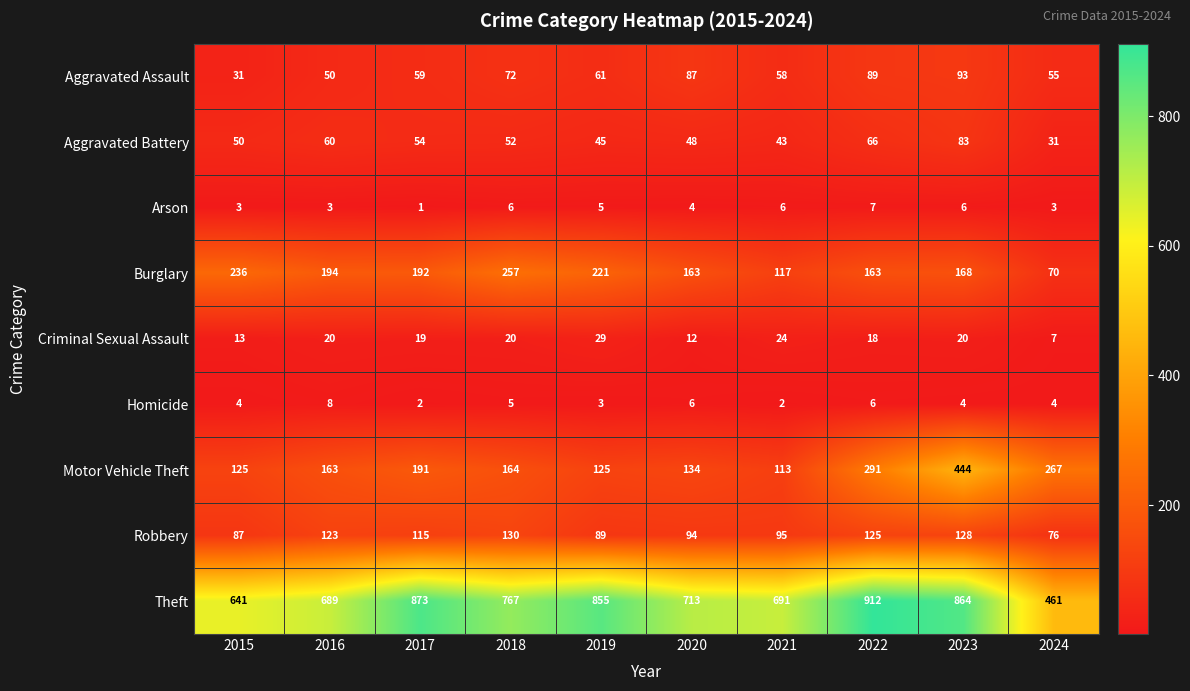

What is the approximate value of Arson at 2020?

4